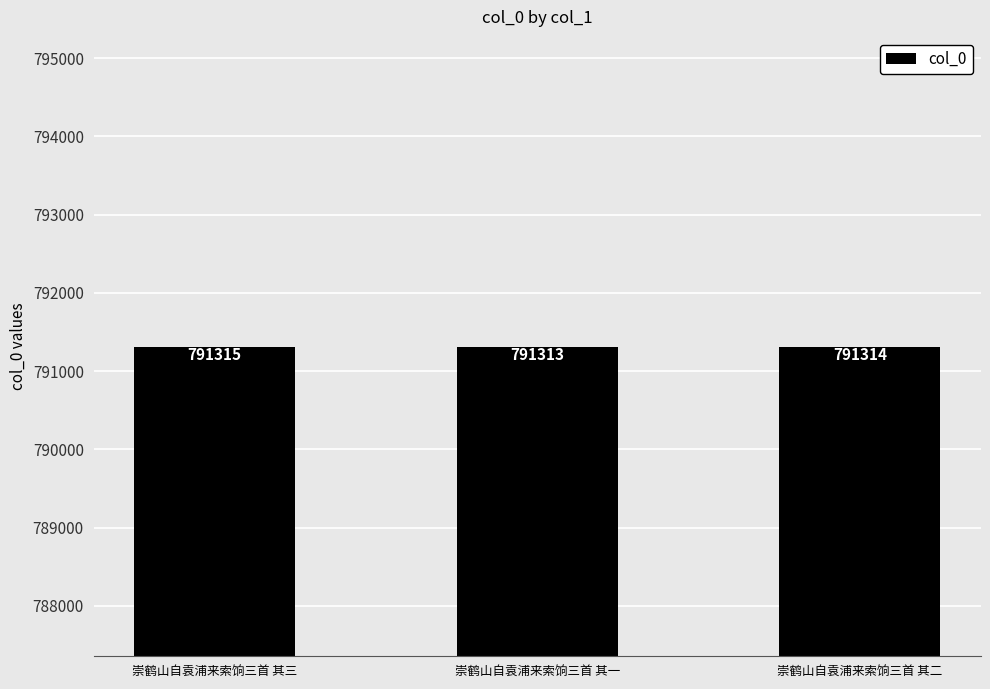

Which has a higher value, 崇鹤山自袁浦来索饷三首 其二 or 崇鹤山自袁浦来索饷三首 其三?

崇鹤山自袁浦来索饷三首 其三